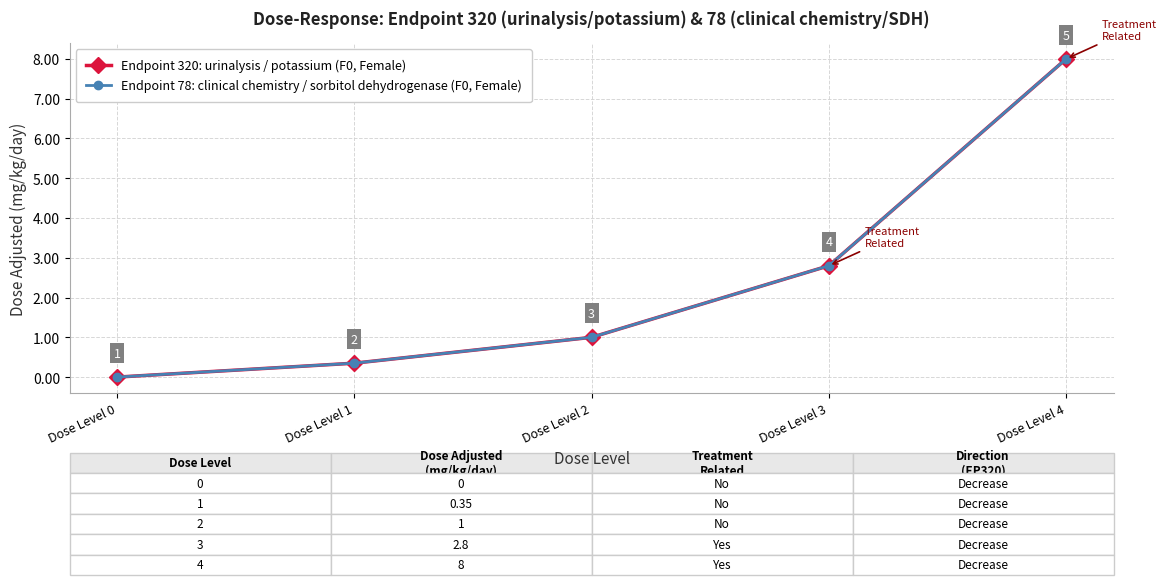

True or false: Endpoint 320: urinalysis / potassium (F0, Female) and Endpoint 78: clinical chemistry / sorbitol dehydrogenase (F0, Female) intersect in this chart.

False